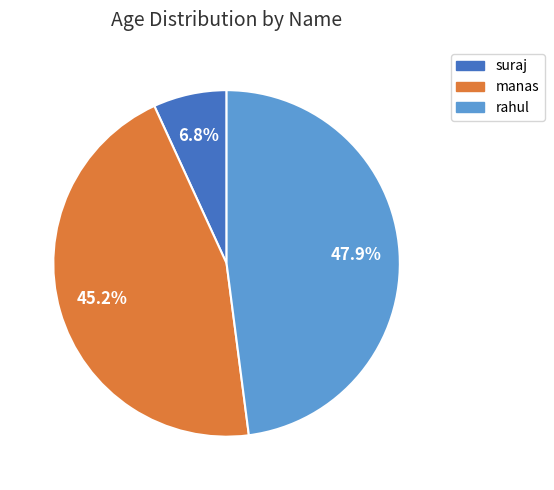

To the nearest percent, what is the difference between the largest and smallest slice percentages?

41%